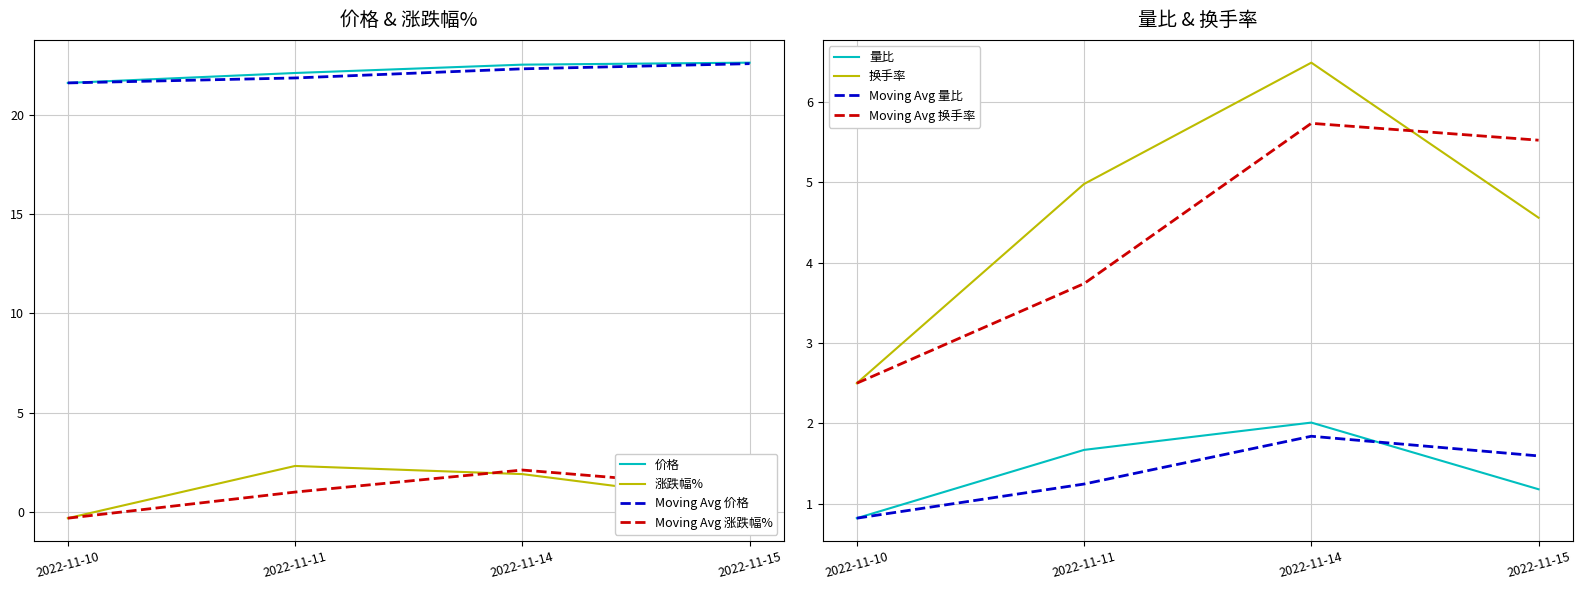

True or false: 换手率 and 量比 cross at least once.

False